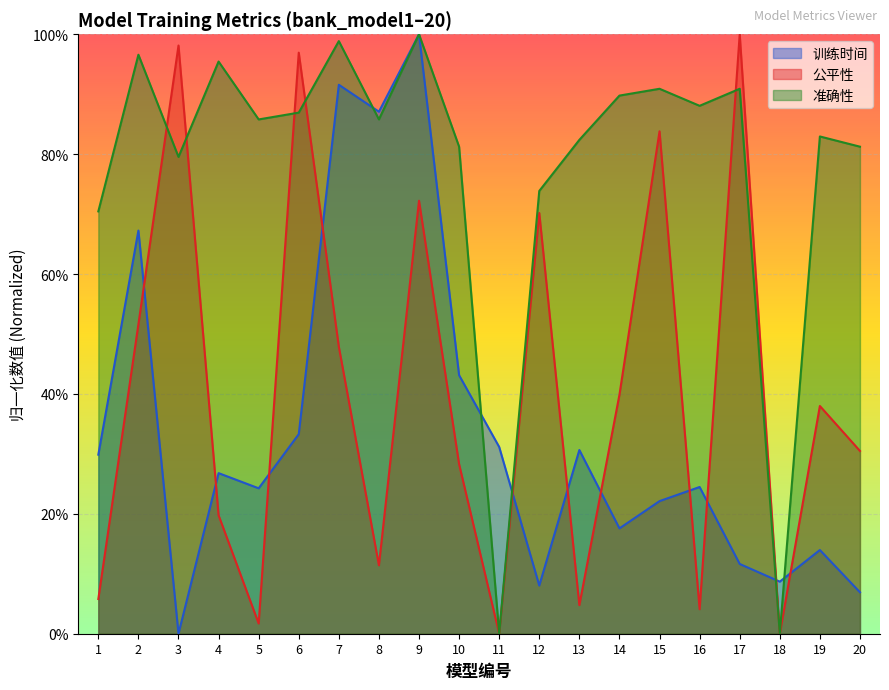

At which label is 公平性 closest to 0?

11